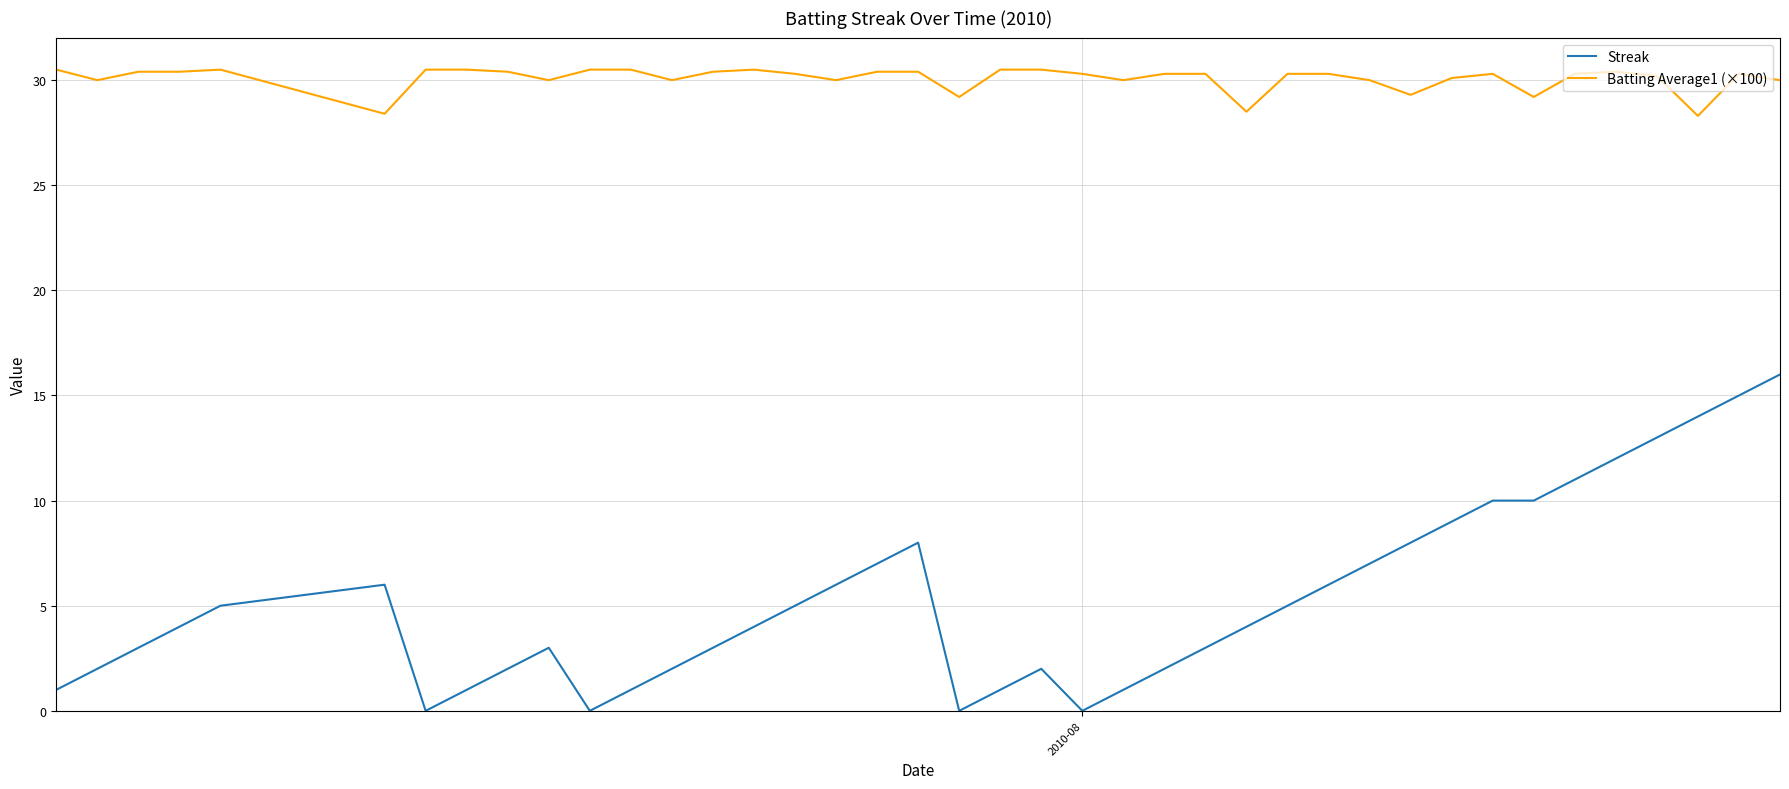

What is the difference between the maximum and minimum values in the Streak series?

16.0